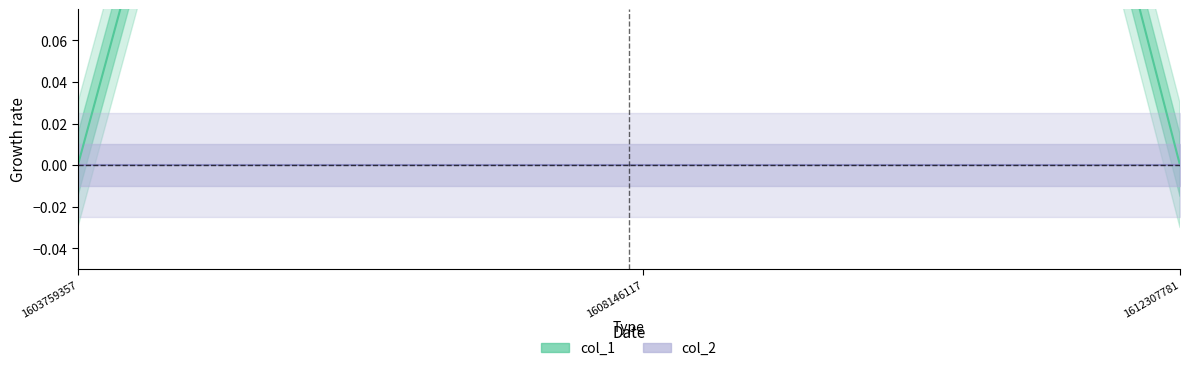

At how many categories does at least one series exceed 0?

1